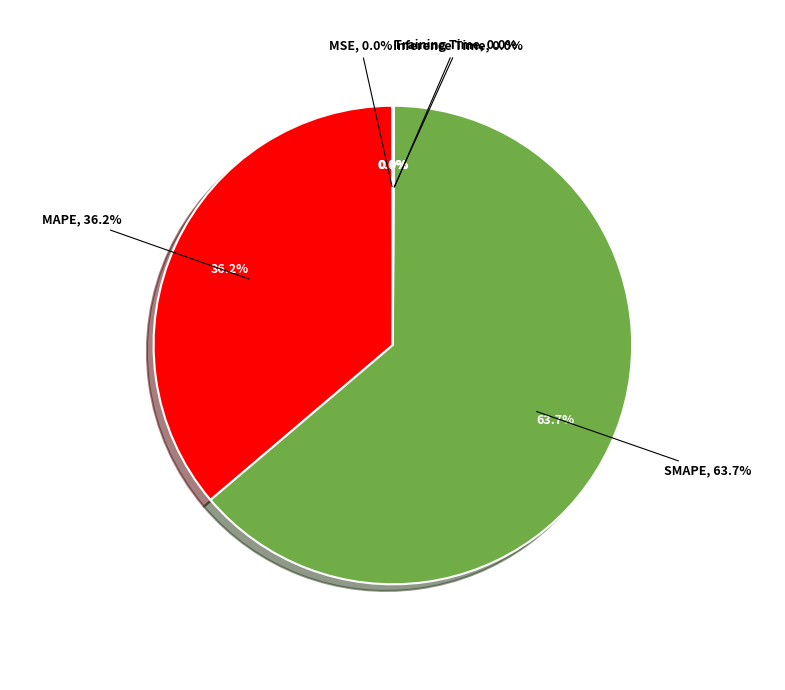

Count the number of slices in the pie.

5